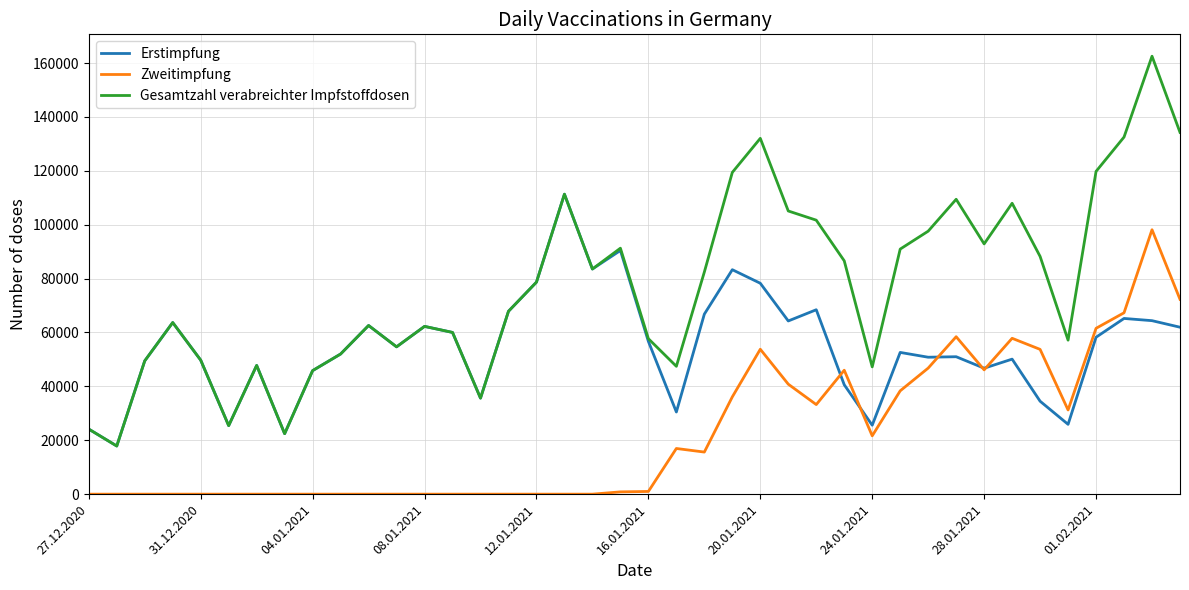

True or false: Gesamtzahl verabreichter Impfstoffdosen and Zweitimpfung intersect in this chart.

False